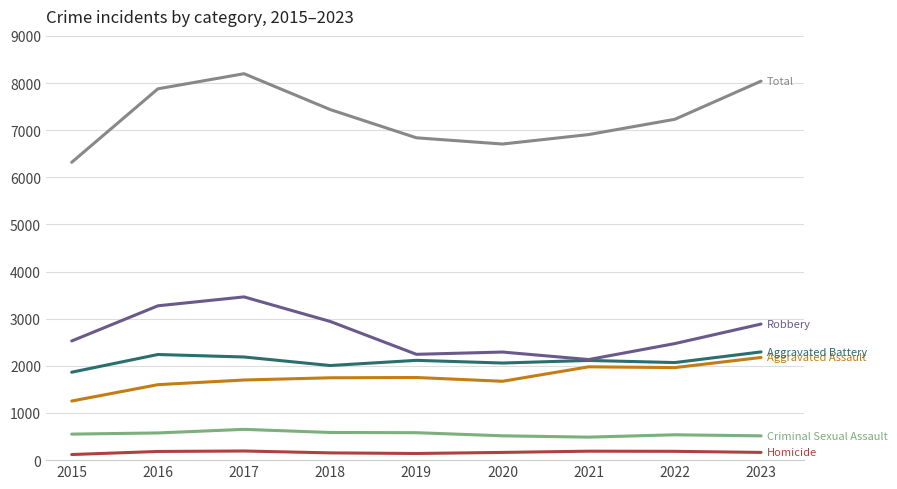

What is the greatest value displayed?

8198